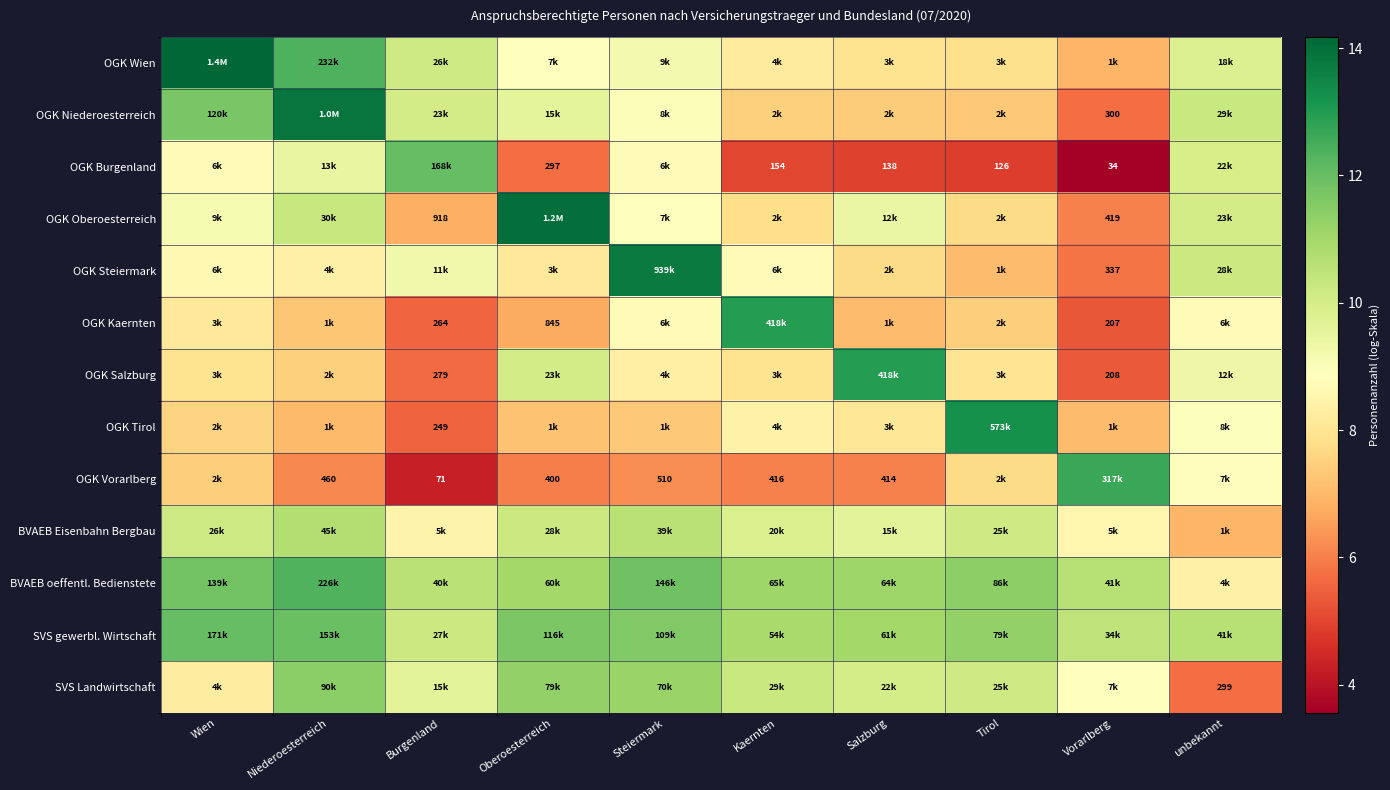

Is the value of OGK Burgenland at Vorarlberg greater than the value of OGK Vorarlberg at Salzburg?

No